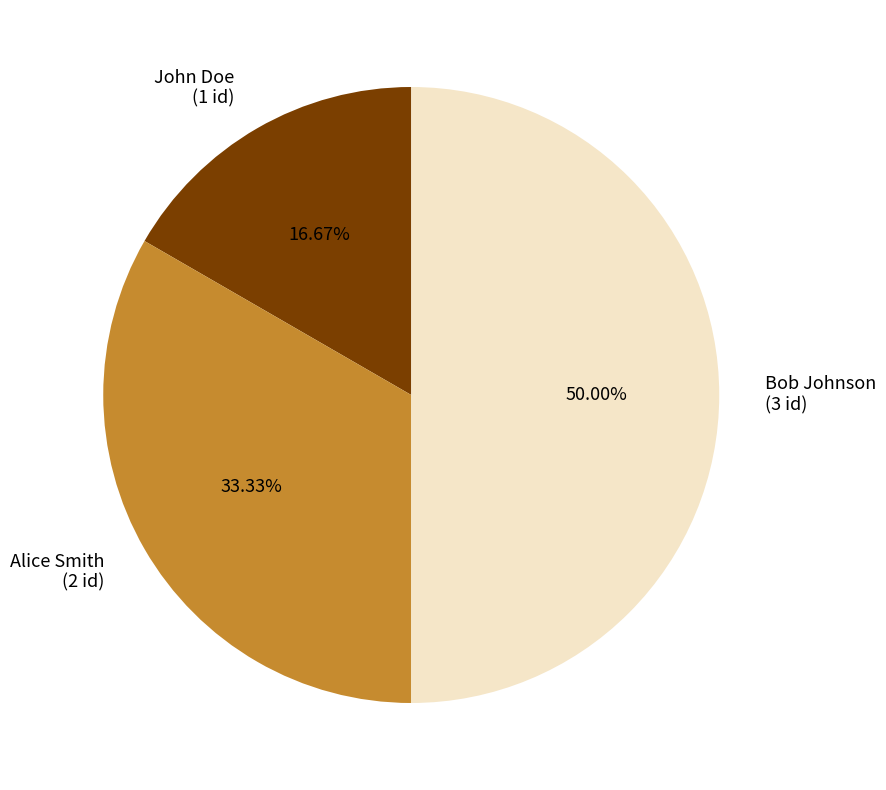

Combined, what portion of the pie is Alice Smith and John Doe?

50.0%